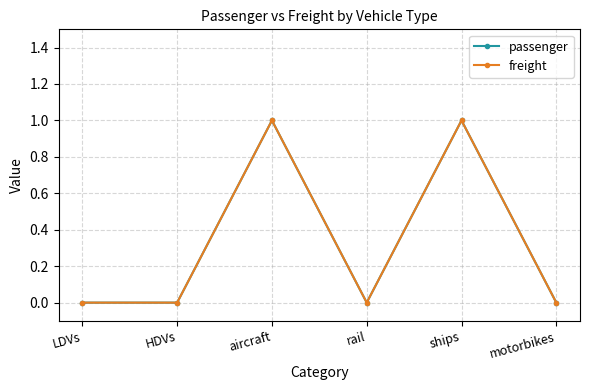

Reading left to right, transcribe all the data shown in this chart.

passenger: LDVs=0	HDVs=0	aircraft=1	rail=0	ships=1	motorbikes=0
freight: LDVs=0	HDVs=0	aircraft=1	rail=0	ships=1	motorbikes=0